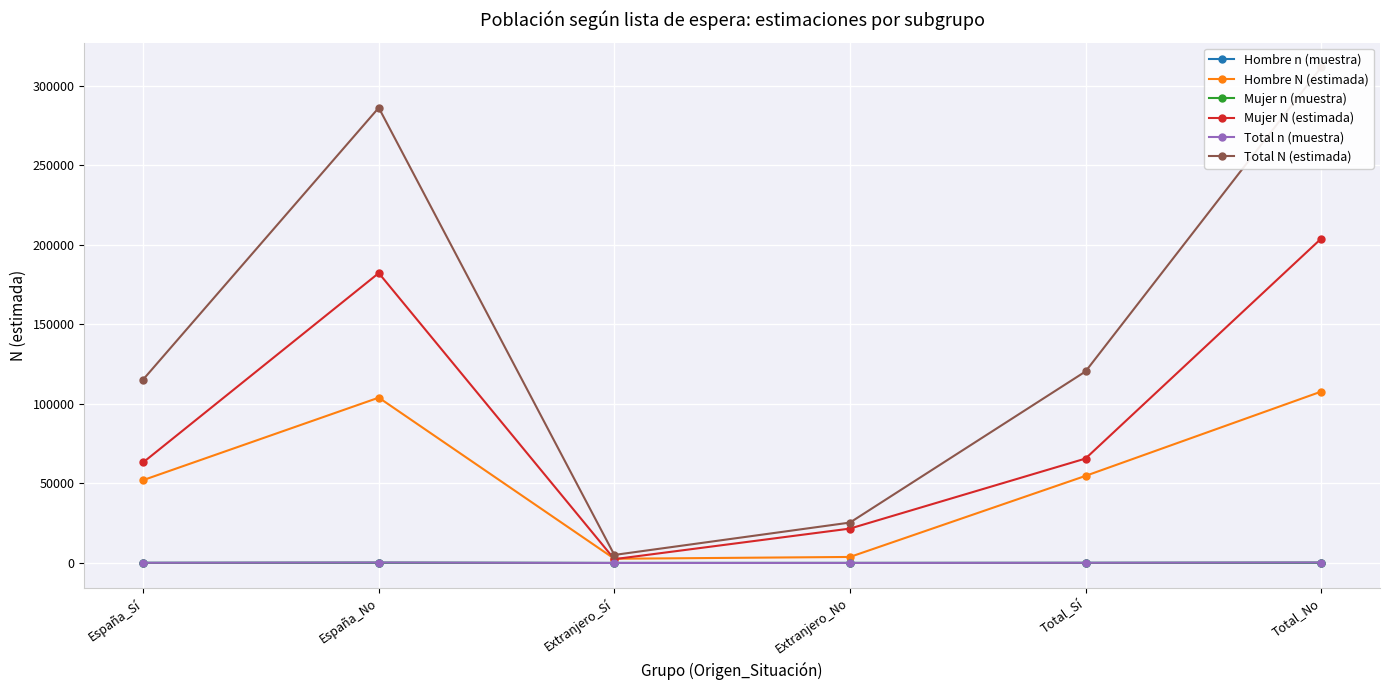

The Mujer n (muestra) series shows 110 at Total_No. True or false?

False